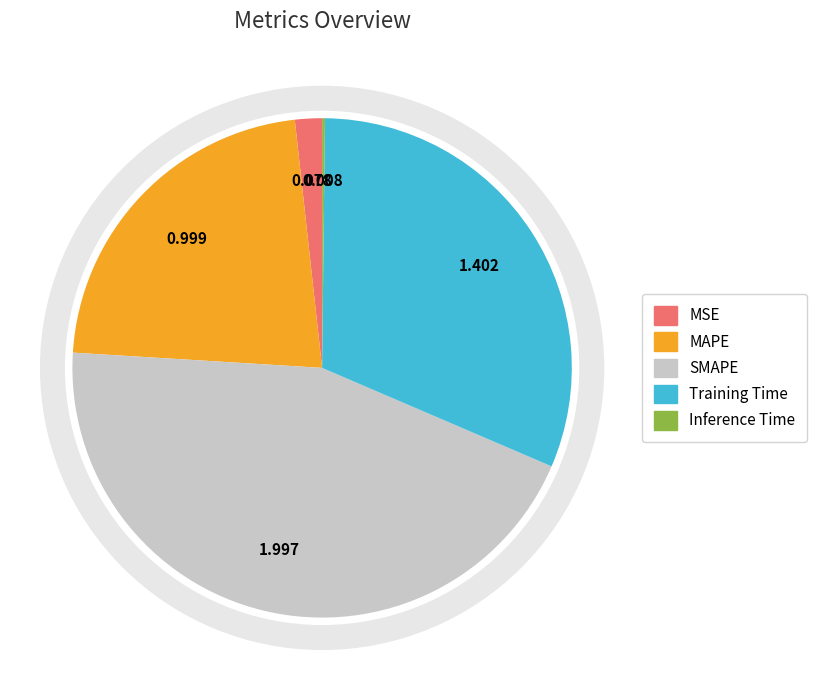

Is there any slice that represents more than half of the pie?

No